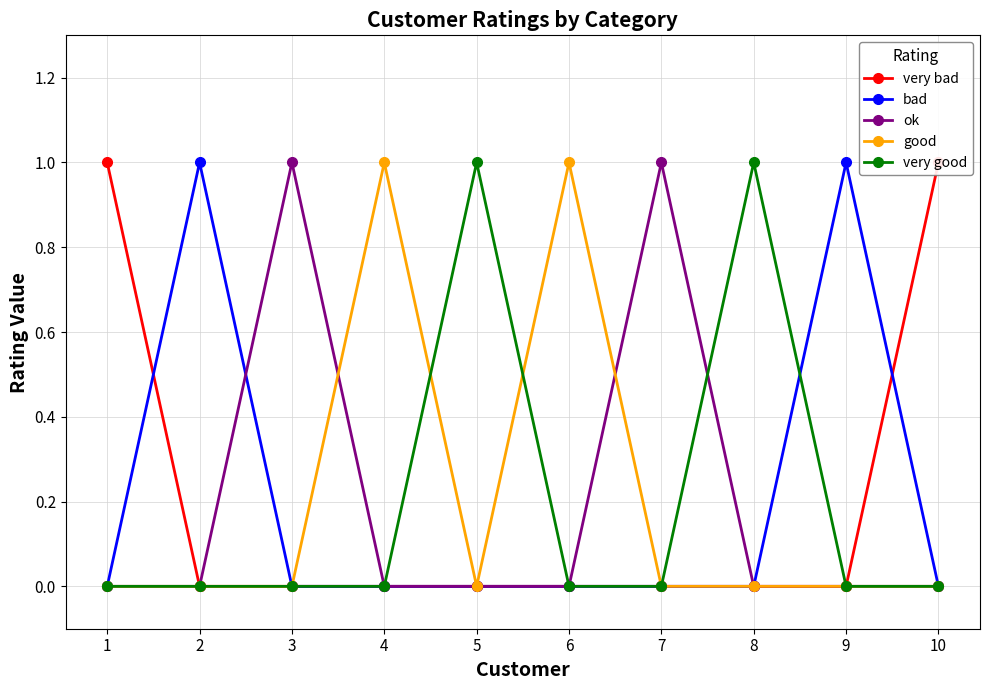

What is the difference between the highest and lowest values at 10?

1